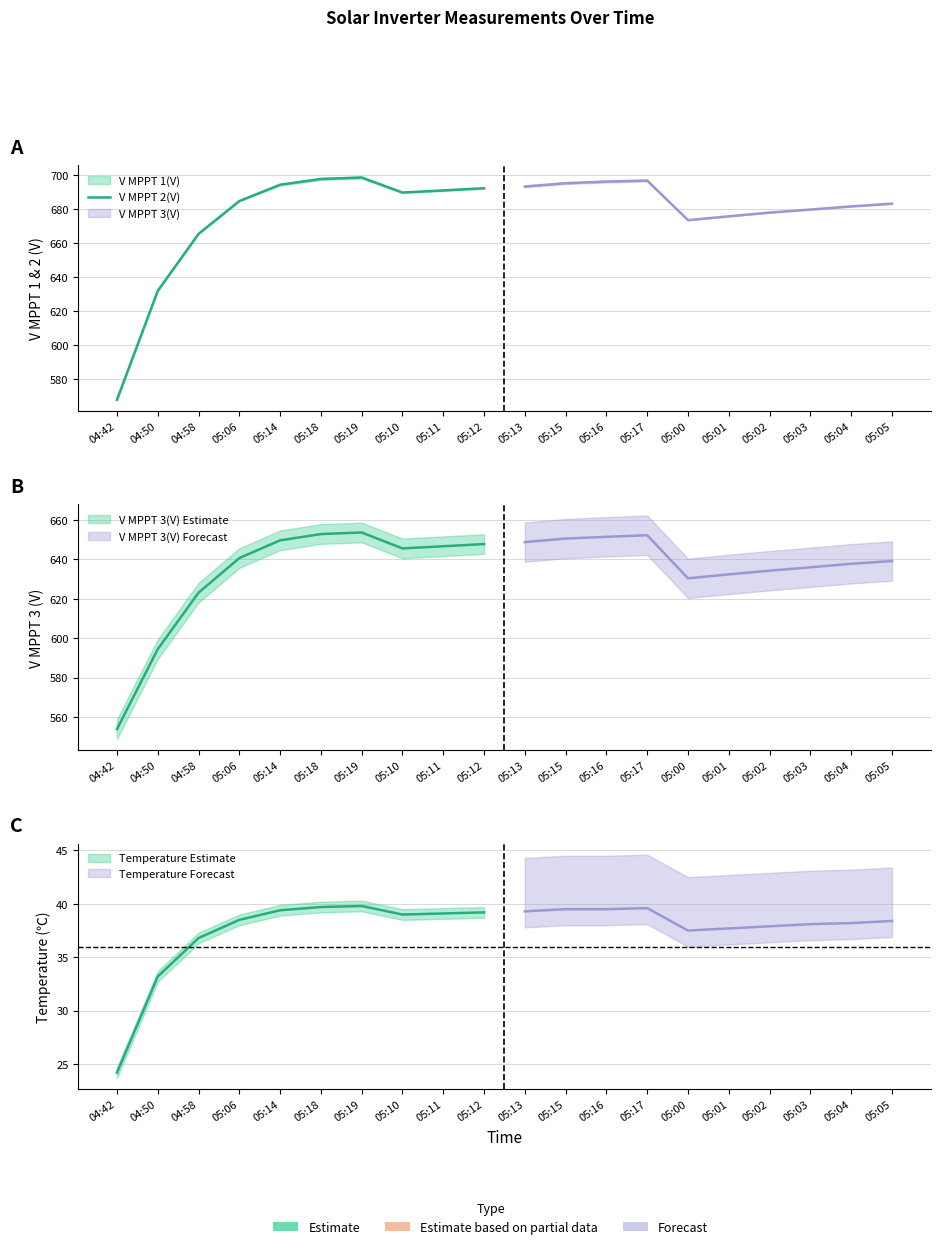

Reading left to right, extract all data points from this chart.

567.7	631.8	665.3	684.7	694.3	697.7	698.5	689.7	691.0	692.2